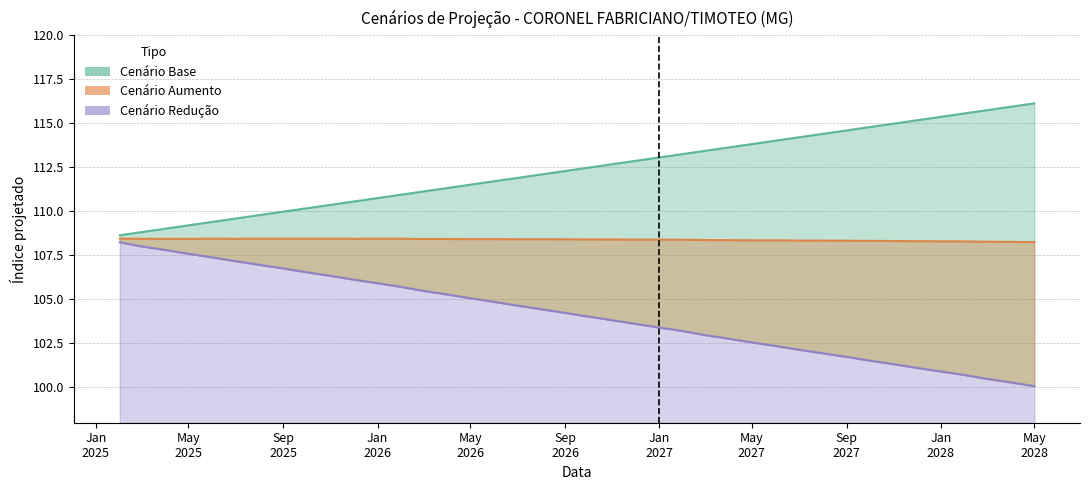

How many series are shown in this chart?

3